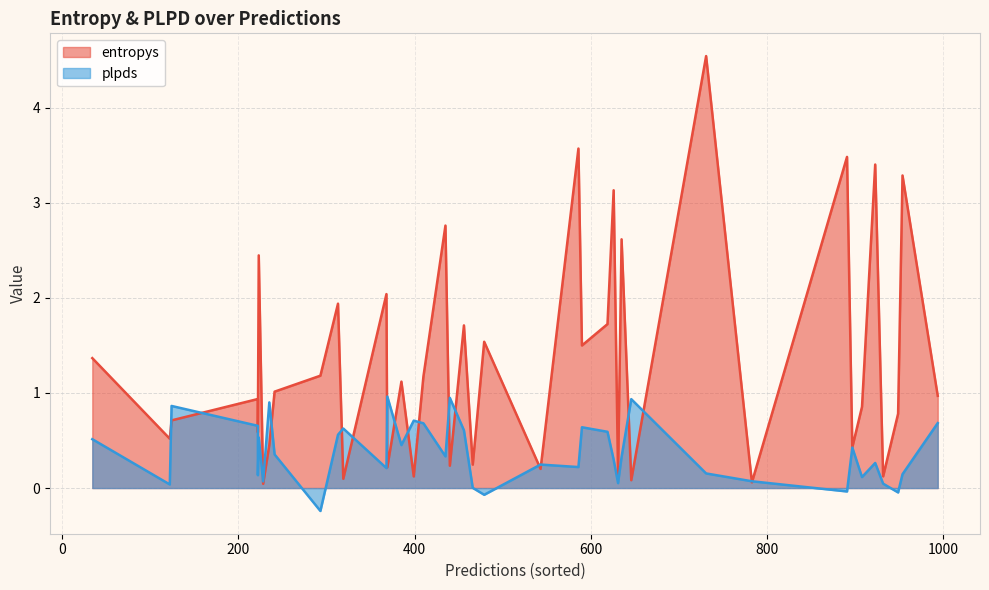

How many intersections are there between plpds and entropys?

18